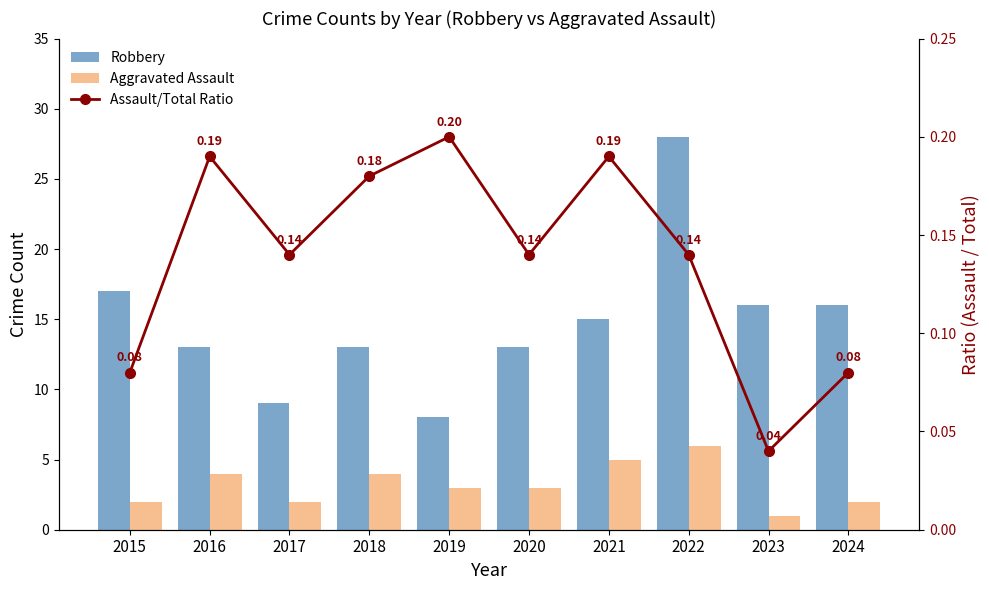

Reading right to left, list all the values displayed in this chart.

Robbery: 2024=16.0	2023=16.0	2022=28.0	2021=15.0	2020=13.0	2019=8.0	2018=13.0	2017=9.0	2016=13.0	2015=17.0
Aggravated Assault: 2024=2.0	2023=1.0	2022=6.0	2021=5.0	2020=3.0	2019=3.0	2018=4.0	2017=2.0	2016=4.0	2015=2.0
Assault/Total Ratio: 2024=0.1	2023=0.0	2022=0.1	2021=0.2	2020=0.1	2019=0.2	2018=0.2	2017=0.1	2016=0.2	2015=0.1